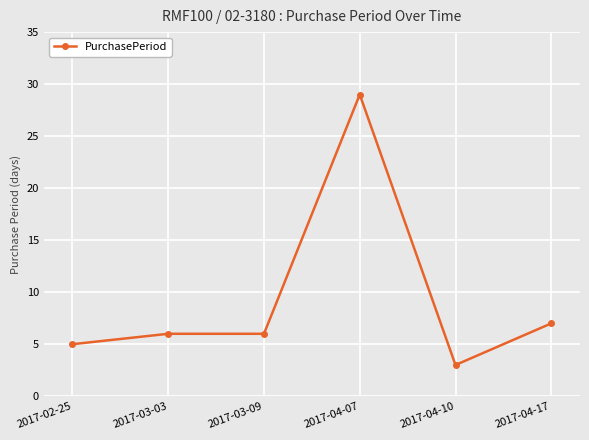

What is the difference between the maximum and minimum values?

26